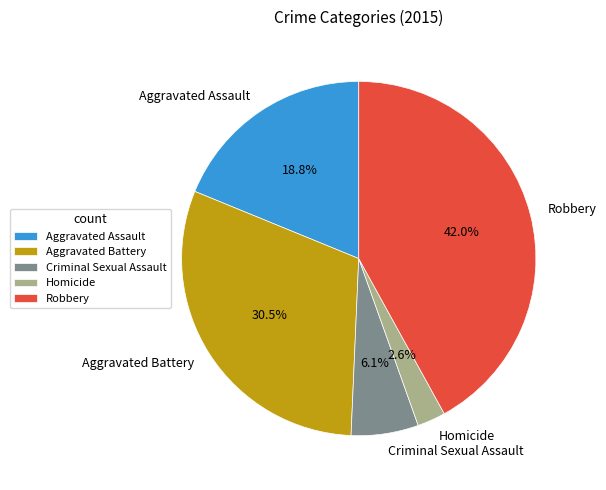

Combined, what portion of the pie is Aggravated Assault and Robbery?

60.8%